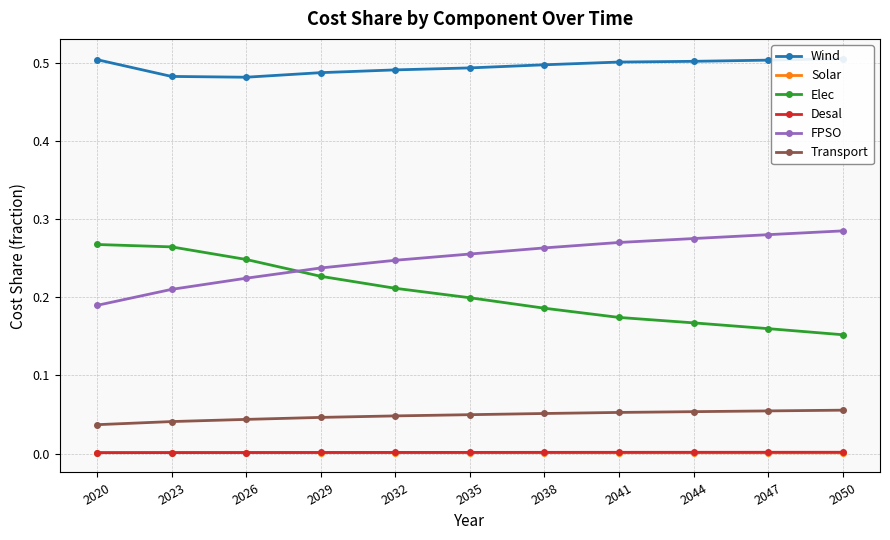

How many categories are shown in the chart?

11